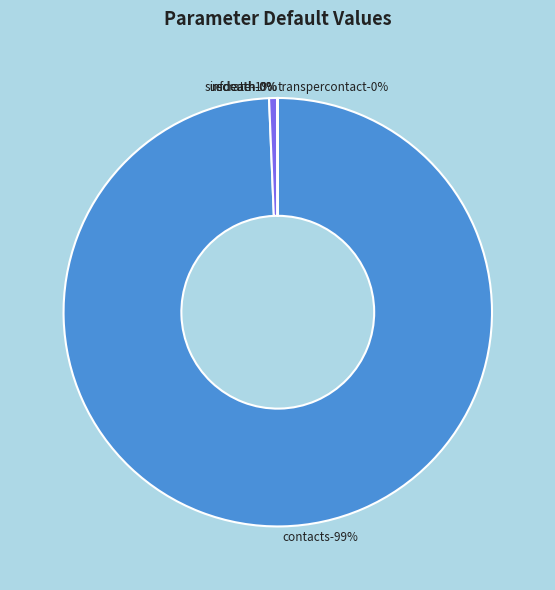

To the nearest percent, what is the difference between the largest and smallest slice percentages?

99%